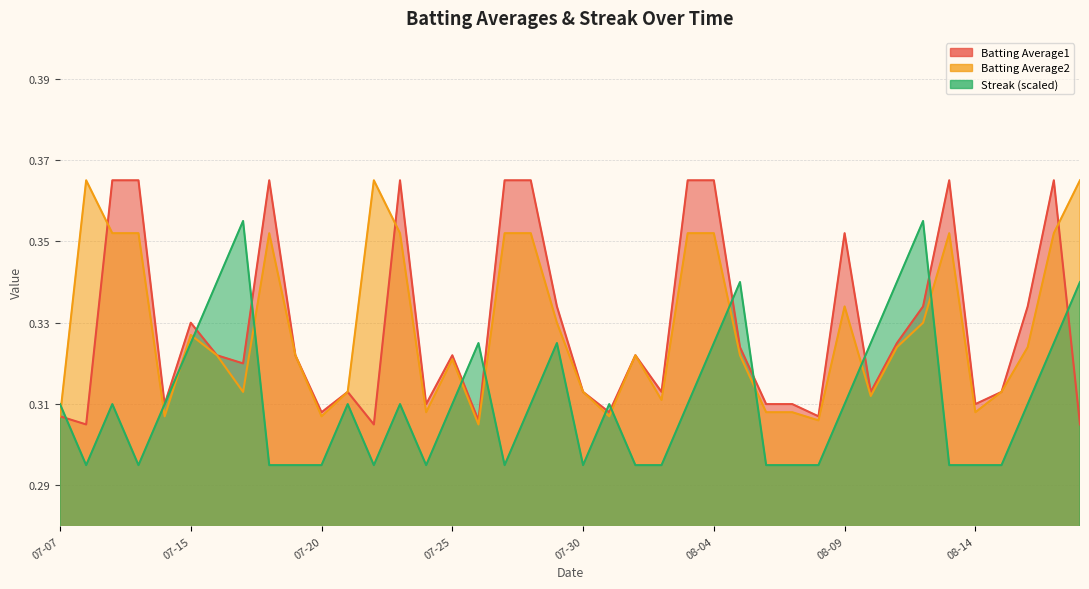

What is the value of the Batting Average1 point at the 26th from the left?

0.4